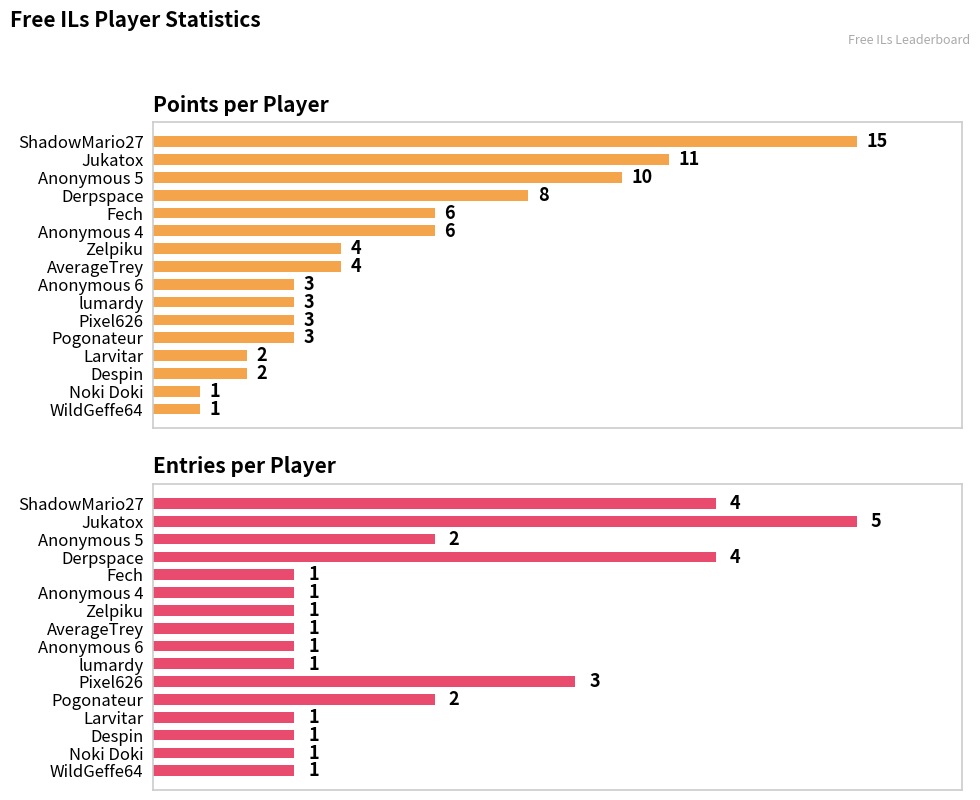

Which series has the widest spread of values?

Points